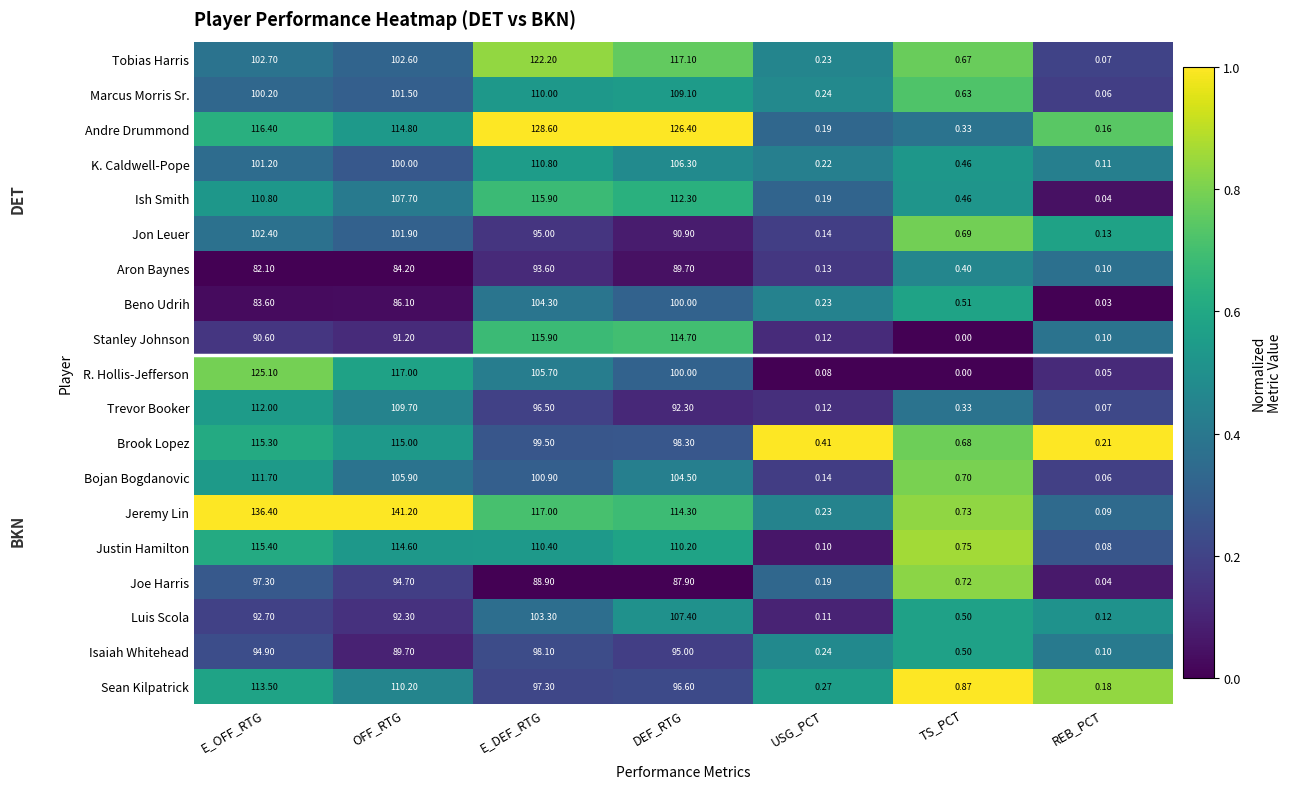

Where is Brook Lopez nearest to the value 57?

DEF_RTG